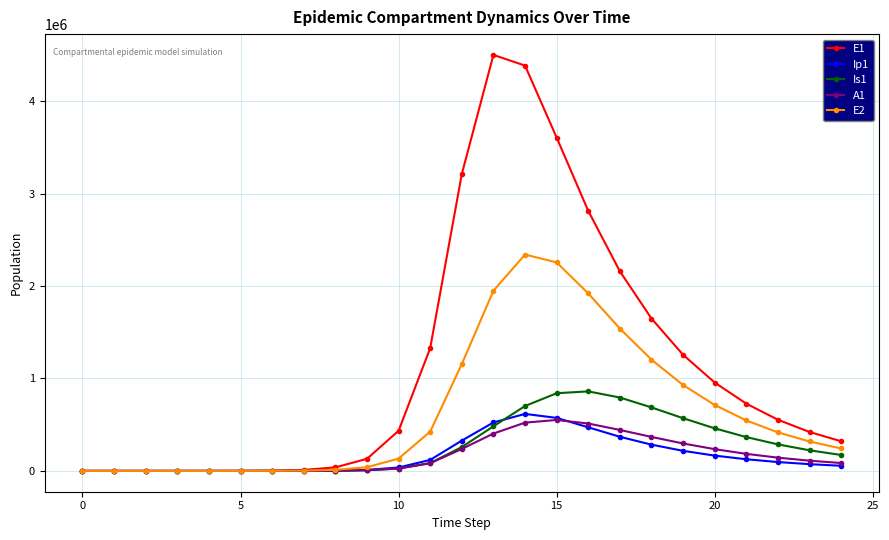

What is the maximum value shown in the chart?

4501175.3